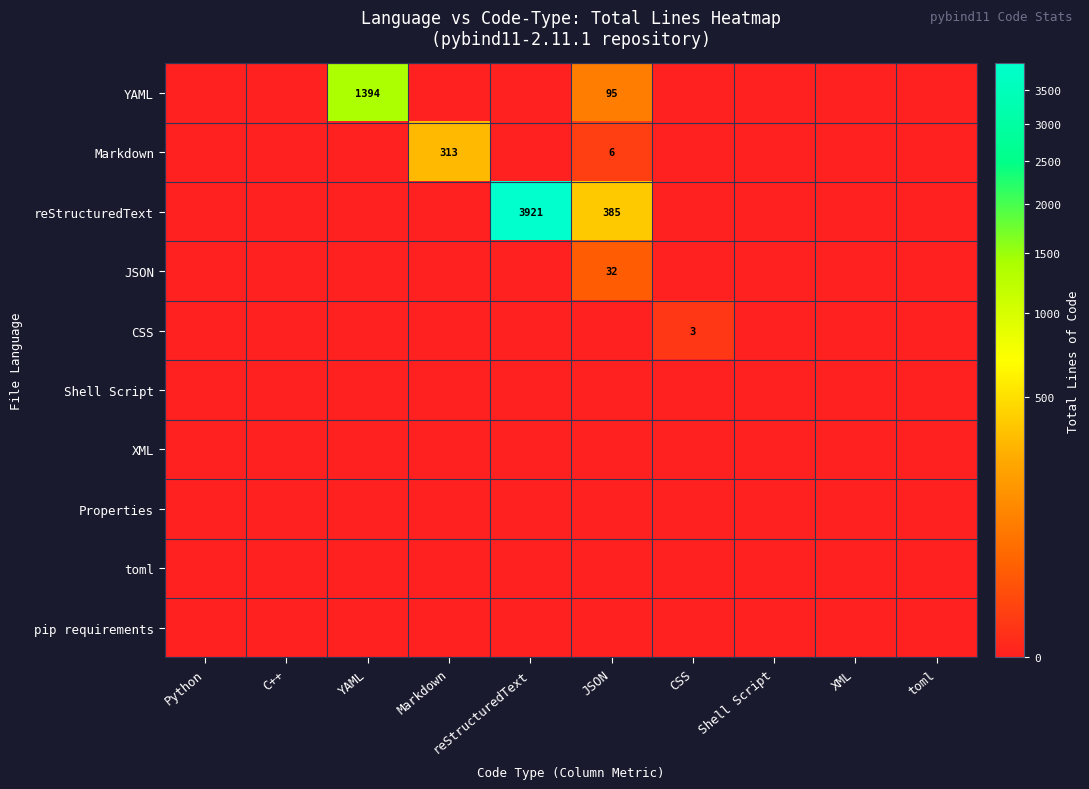

Is it true that YAML equals 56 at JSON?

False